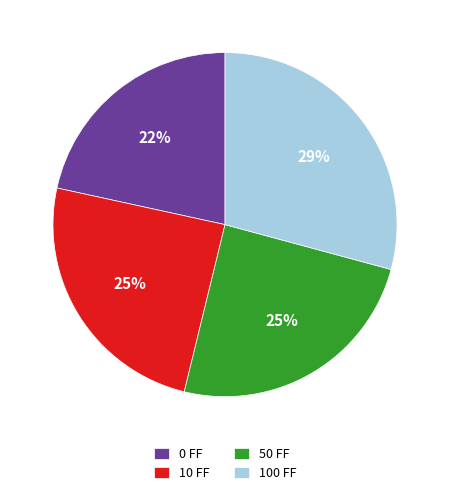

What is the largest slice in the pie chart?

100 FF